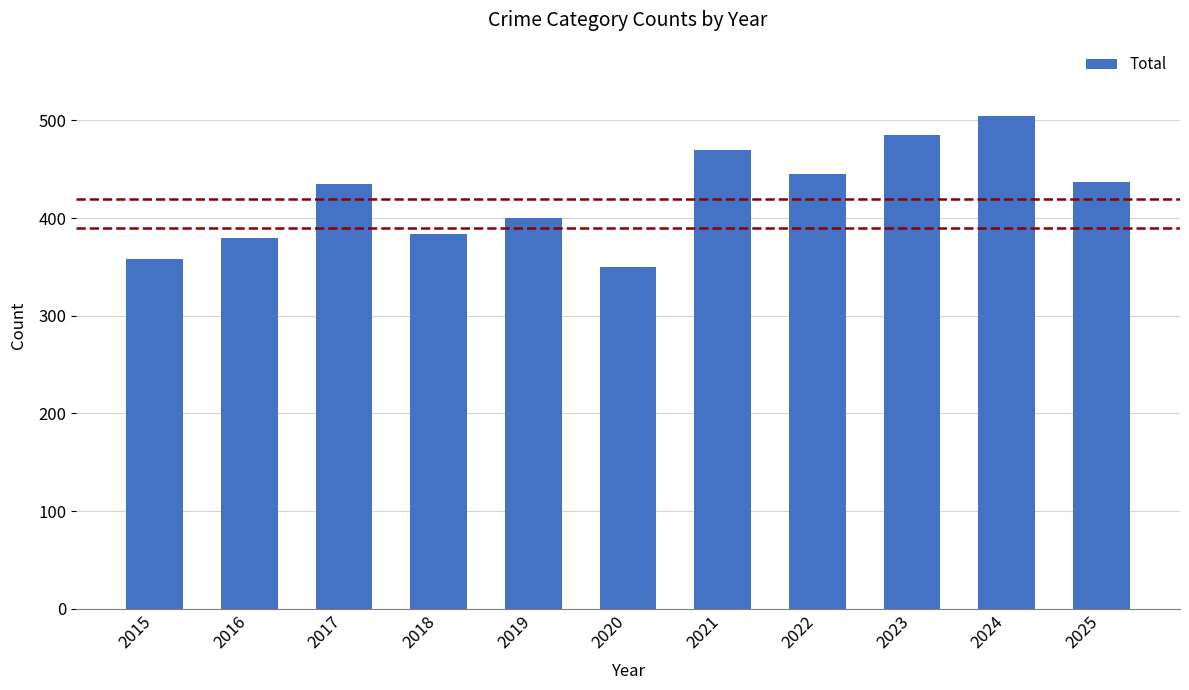

The chart shows a value of 526 at 2020. True or false?

False